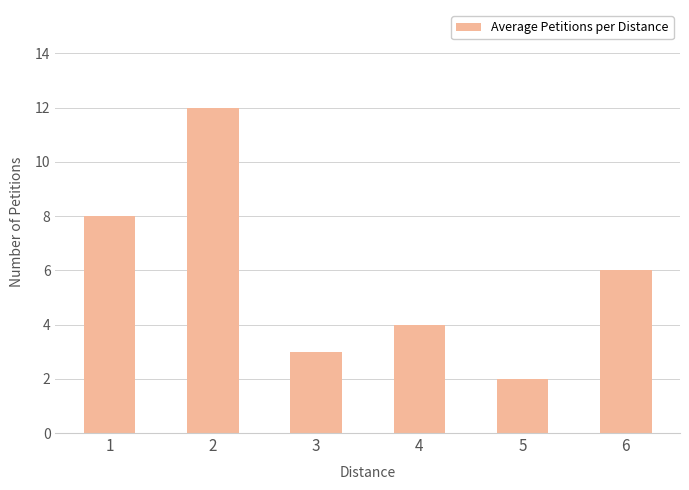

The chart shows a value of 2 at 5. True or false?

True